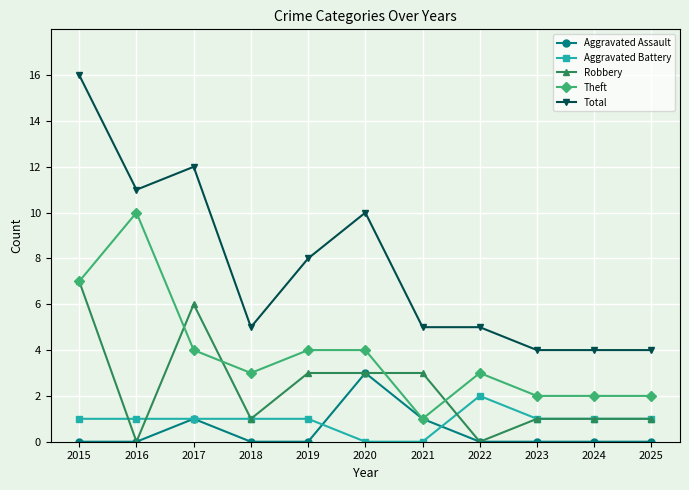

What is the minimum value for Total?

4